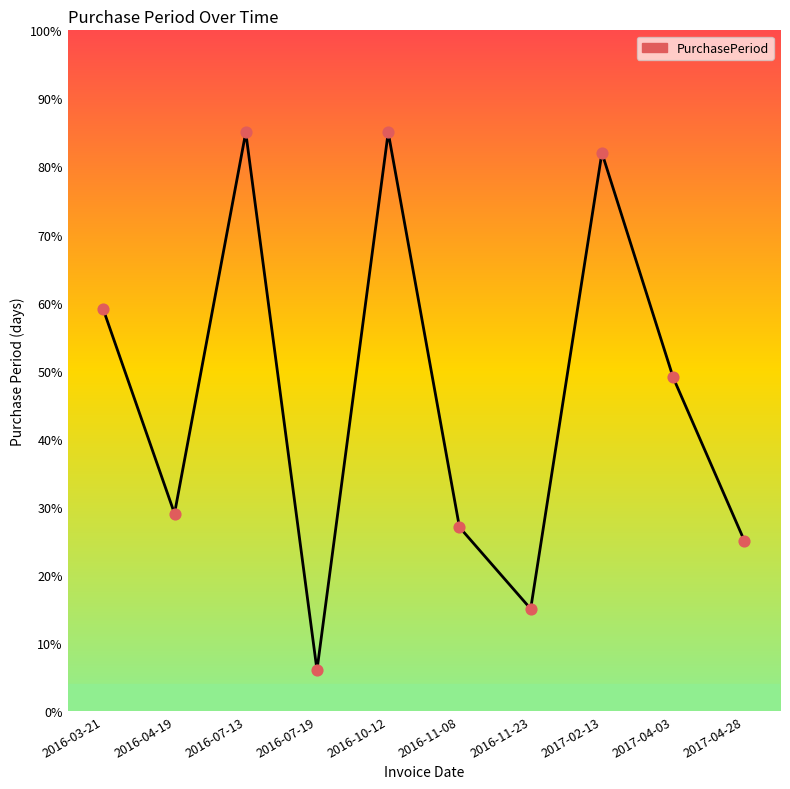

Approximately how many times larger is the value at 2016-04-19 compared to 2016-10-12?

0.3